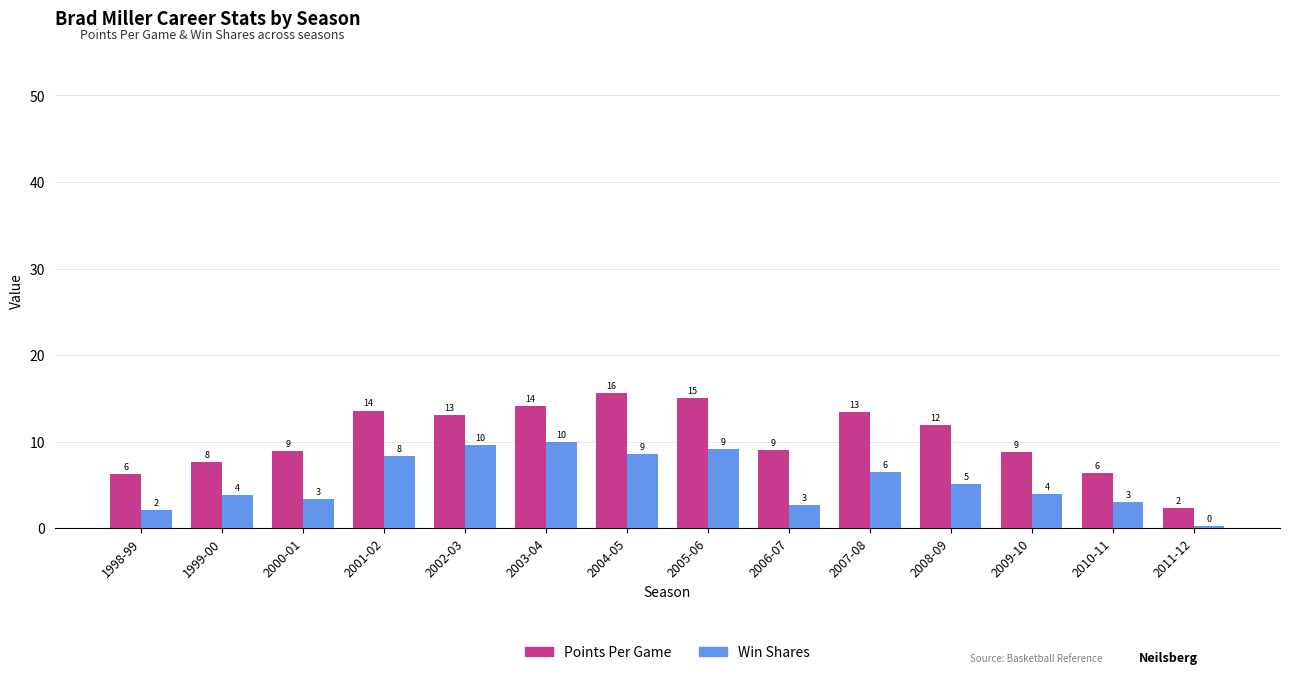

What are all the series names shown in the legend?

Points Per Game, Win Shares